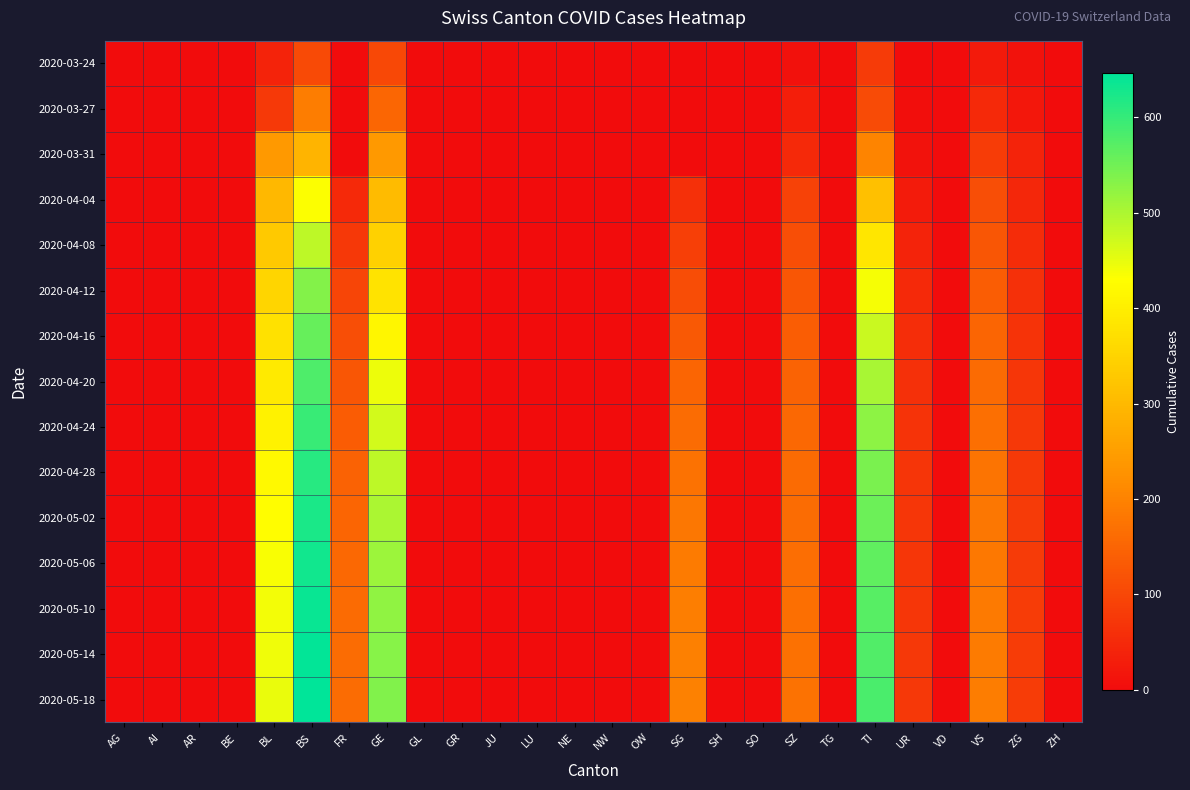

Which series has the largest range (max minus min)?

2020-05-18